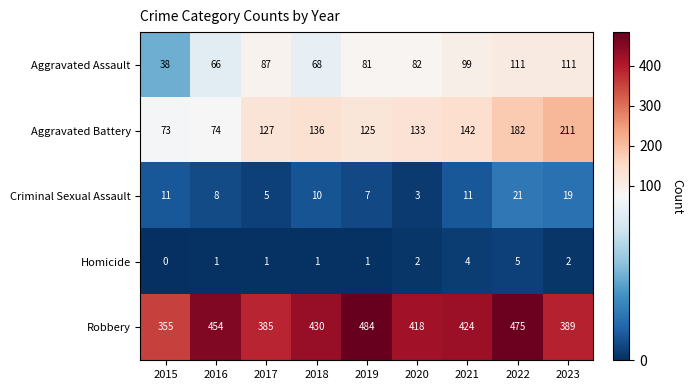

What is the difference between the maximum and second lowest values in the Criminal Sexual Assault series?

16